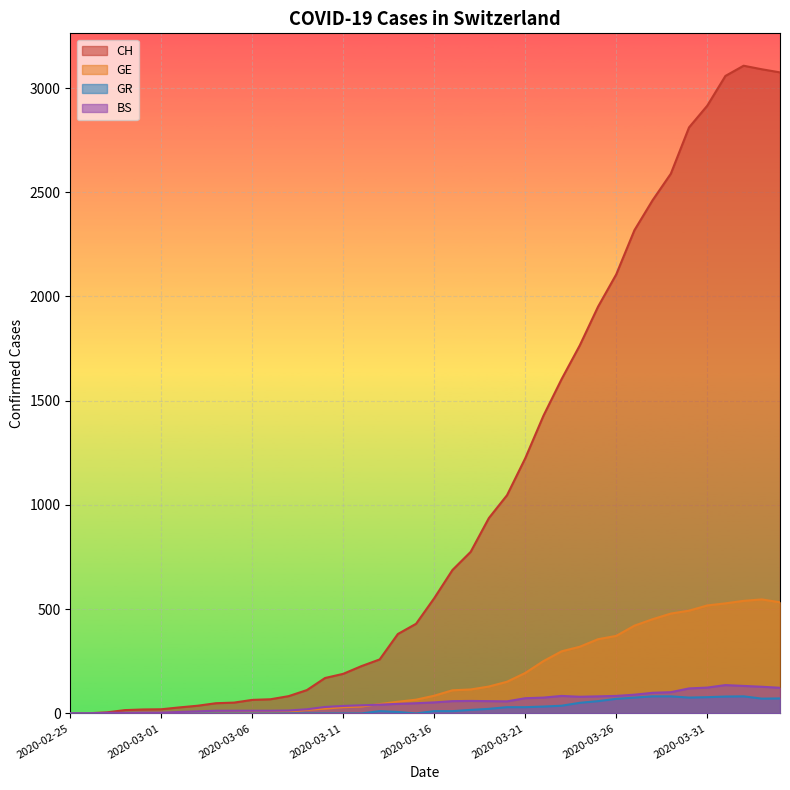

What value does the GE series have at 2020-04-01, to the nearest 100?

500